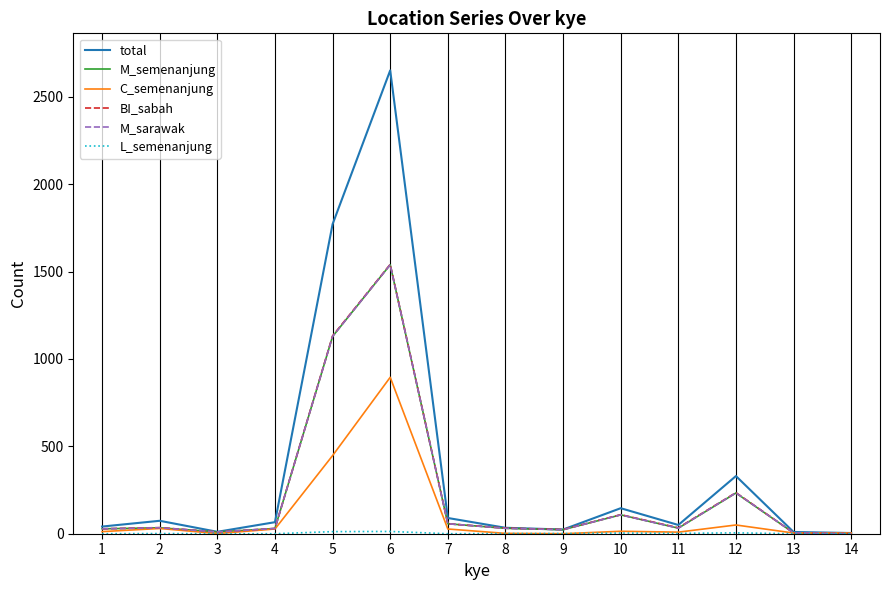

What is the difference between the second highest and minimum values in the BI_sabah series?

1132